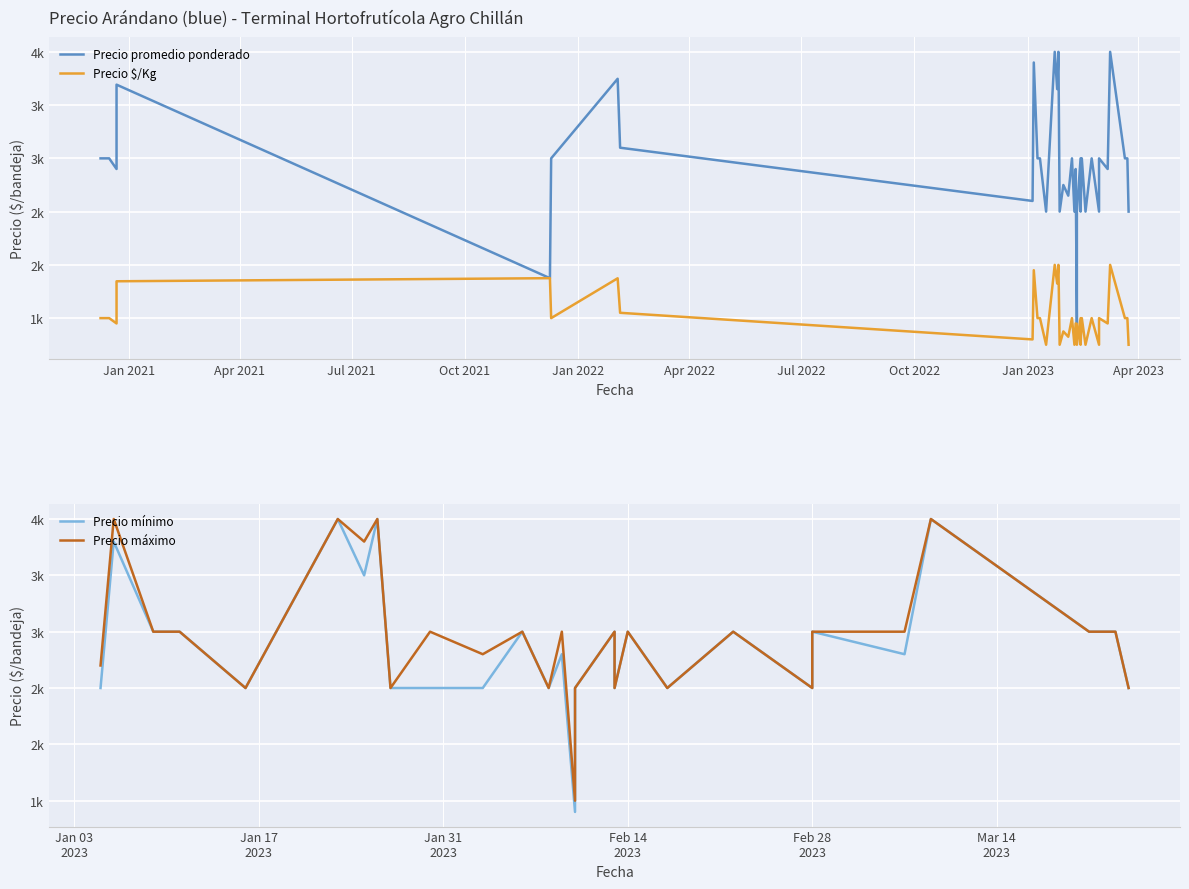

How many interior local peaks does the Precio promedio ponderado series have?

11